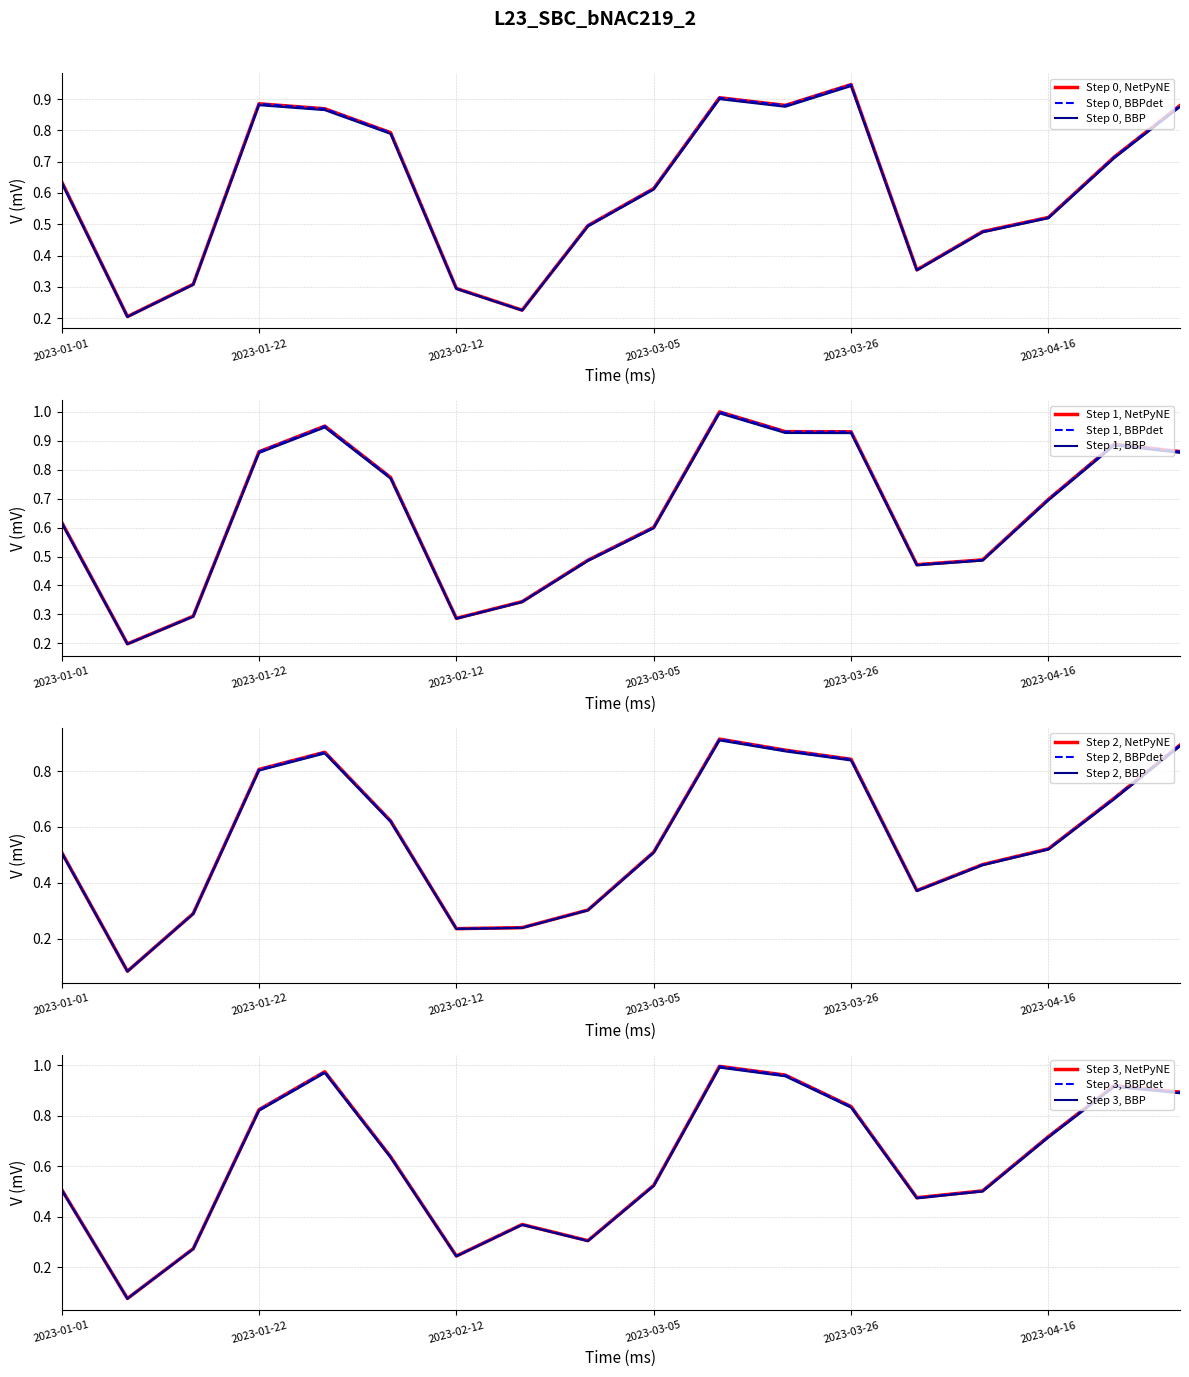

Does the chart have visible grid lines?

Yes